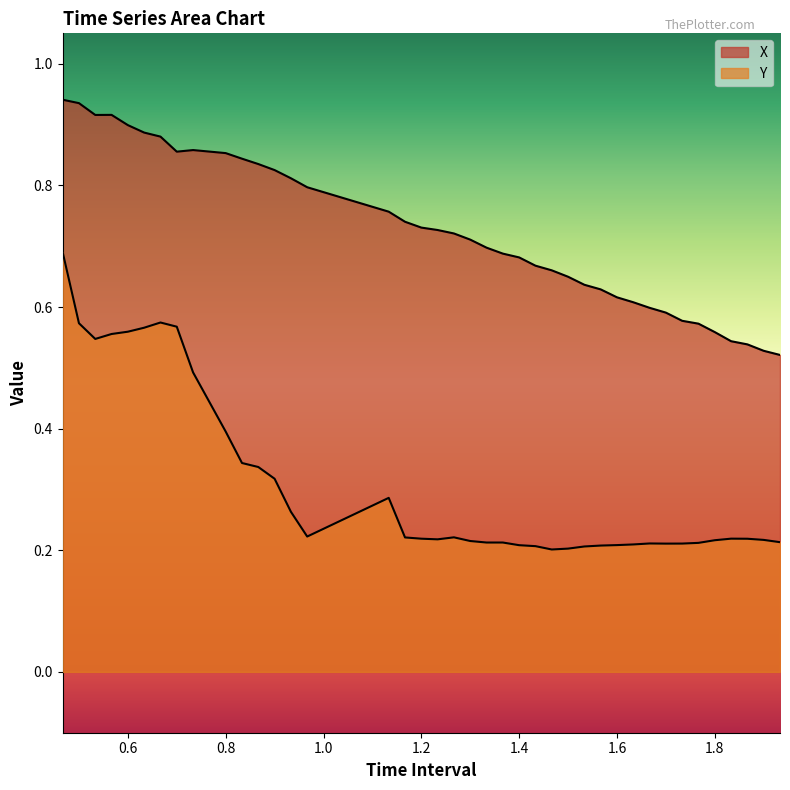

What is the difference between the second highest and second lowest values in the X series?

0.4